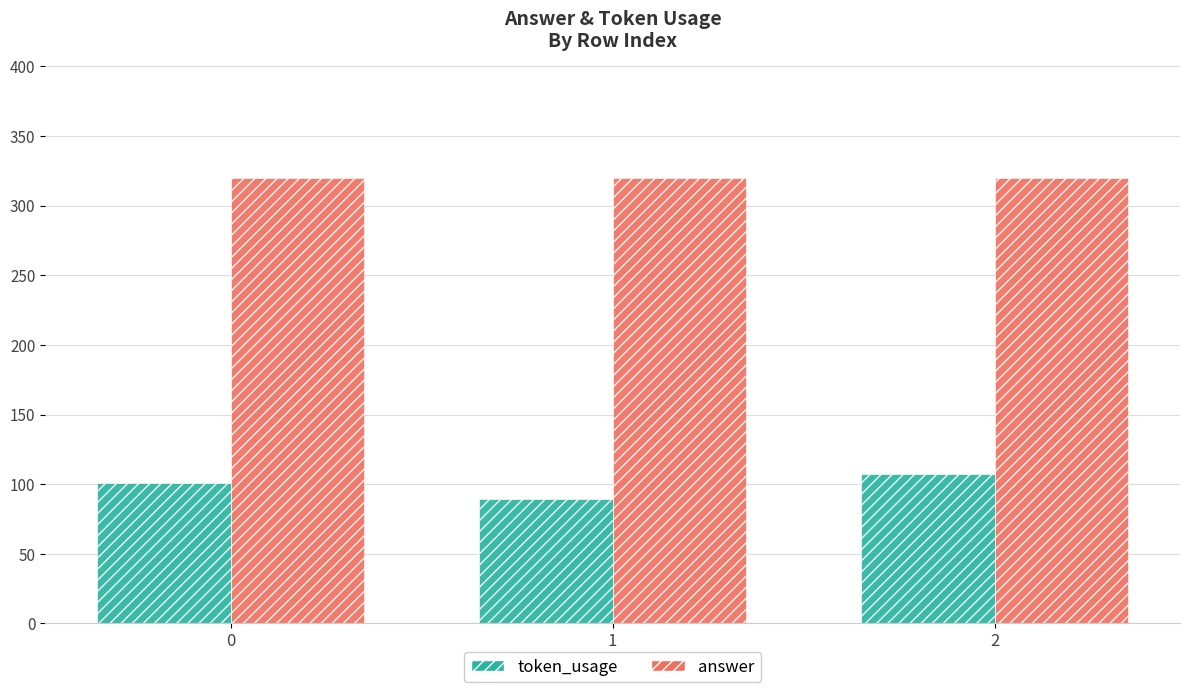

What is the difference between the highest and lowest values at 1?

231